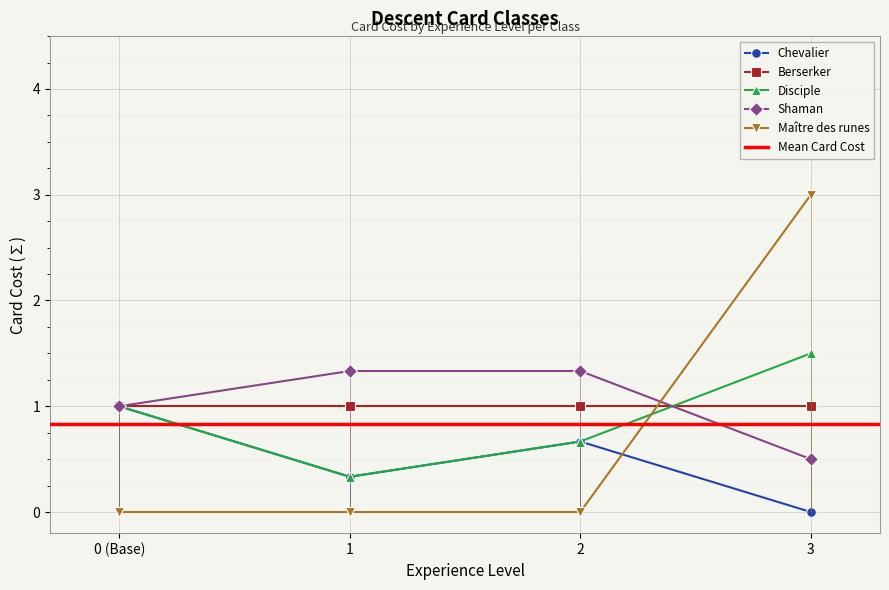

What value does the Shaman series have at 2?

1.3